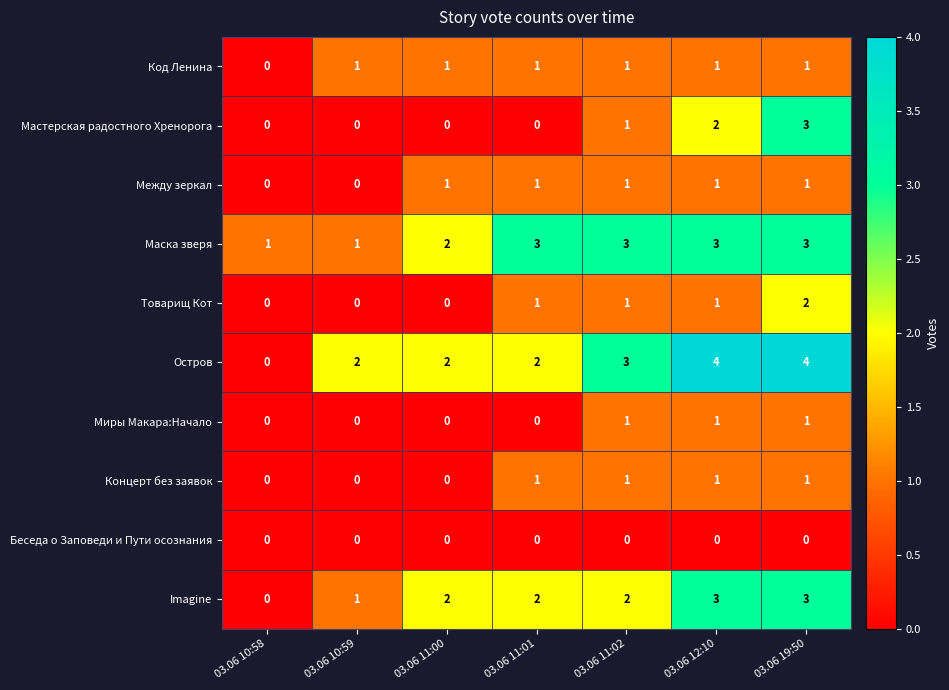

Which series has the largest range (max minus min)?

Остров